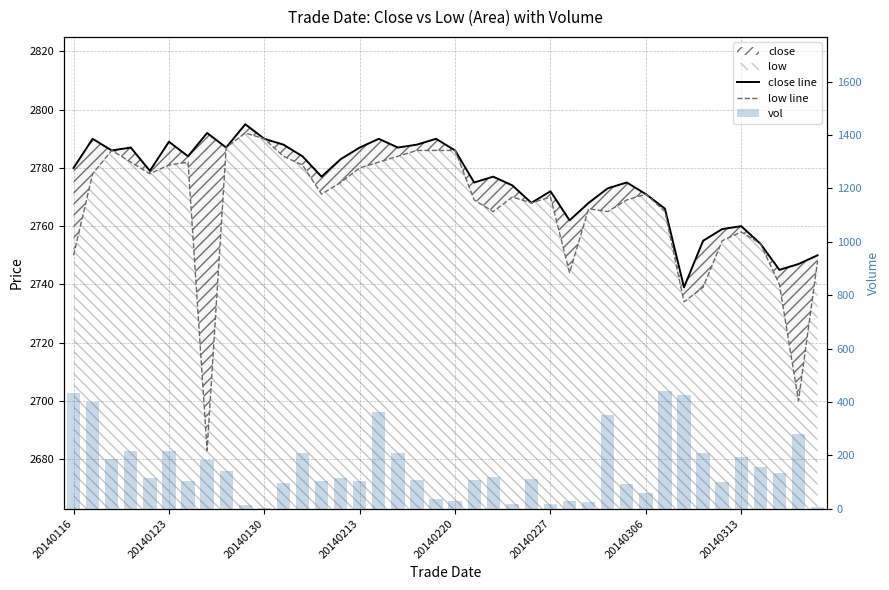

What is the total value across all series at 12?

5775